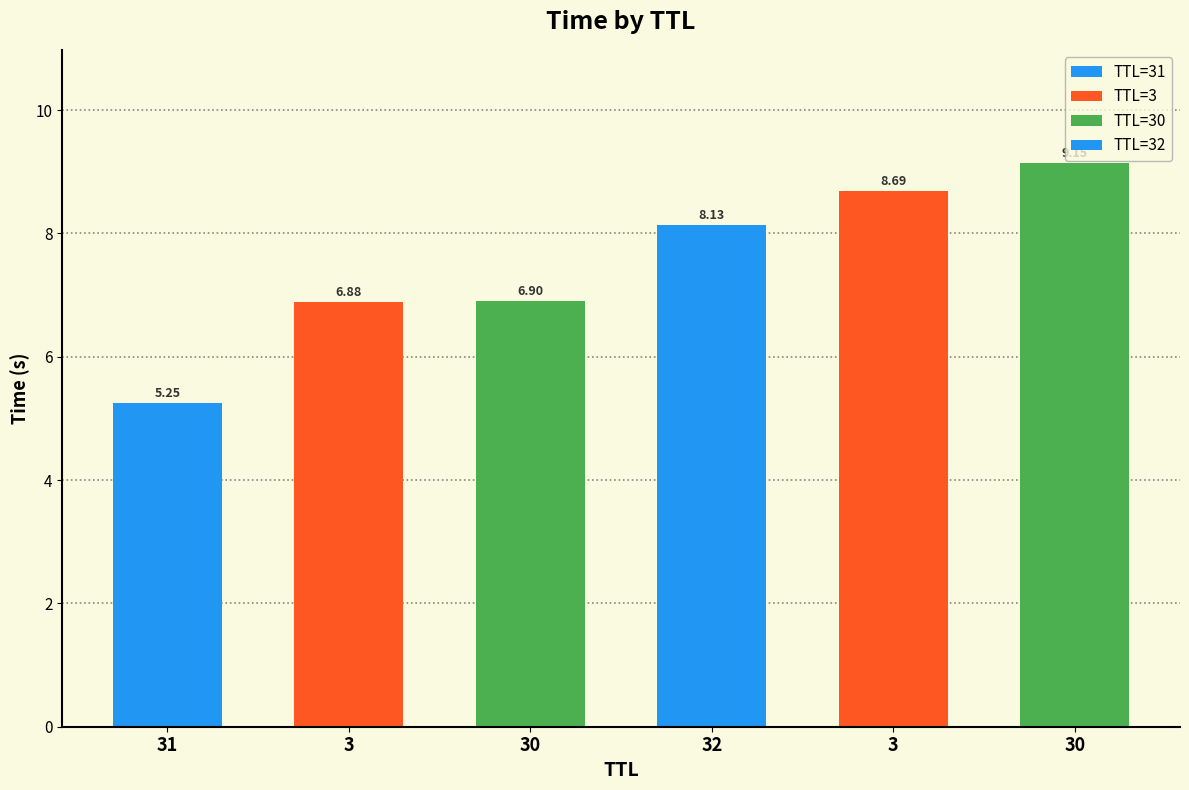

What is the sum of the values at 30 and 30?

16.0